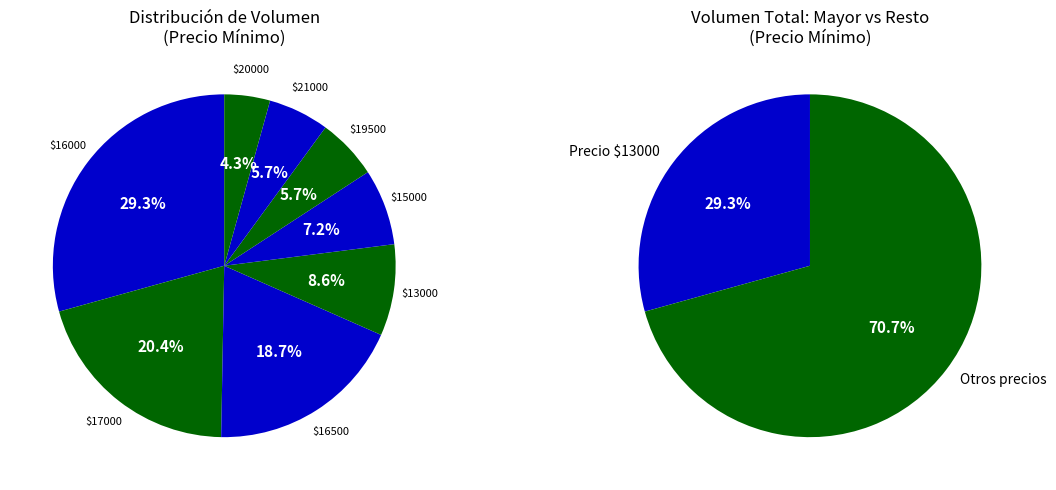

Does any single category account for the majority?

No